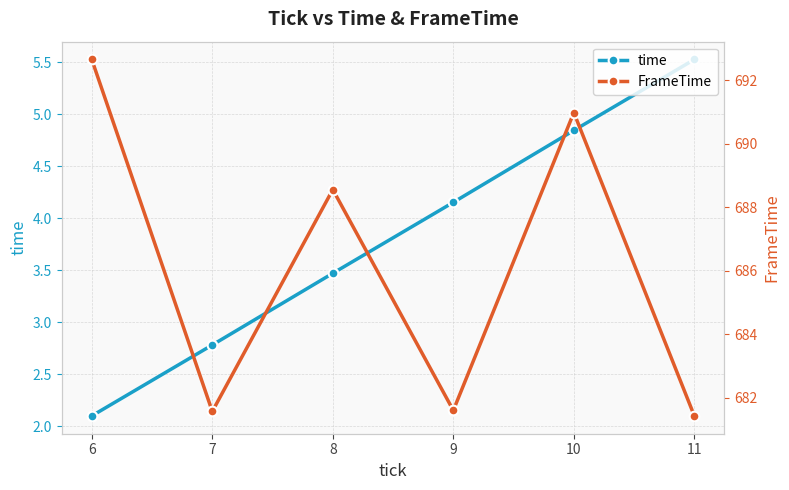

Which series changed the most between 8 and 11?

FrameTime